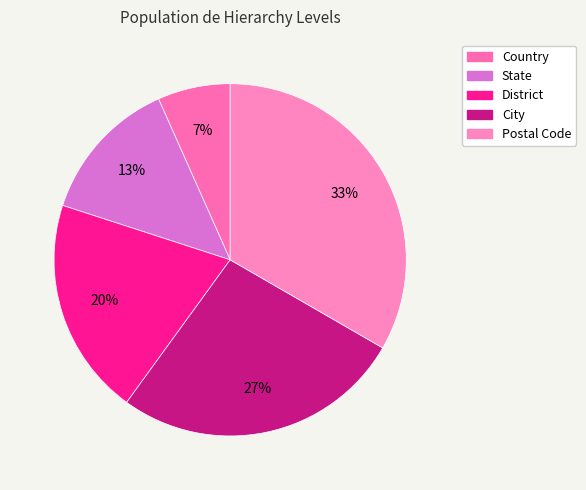

Which slice is the largest?

Postal Code